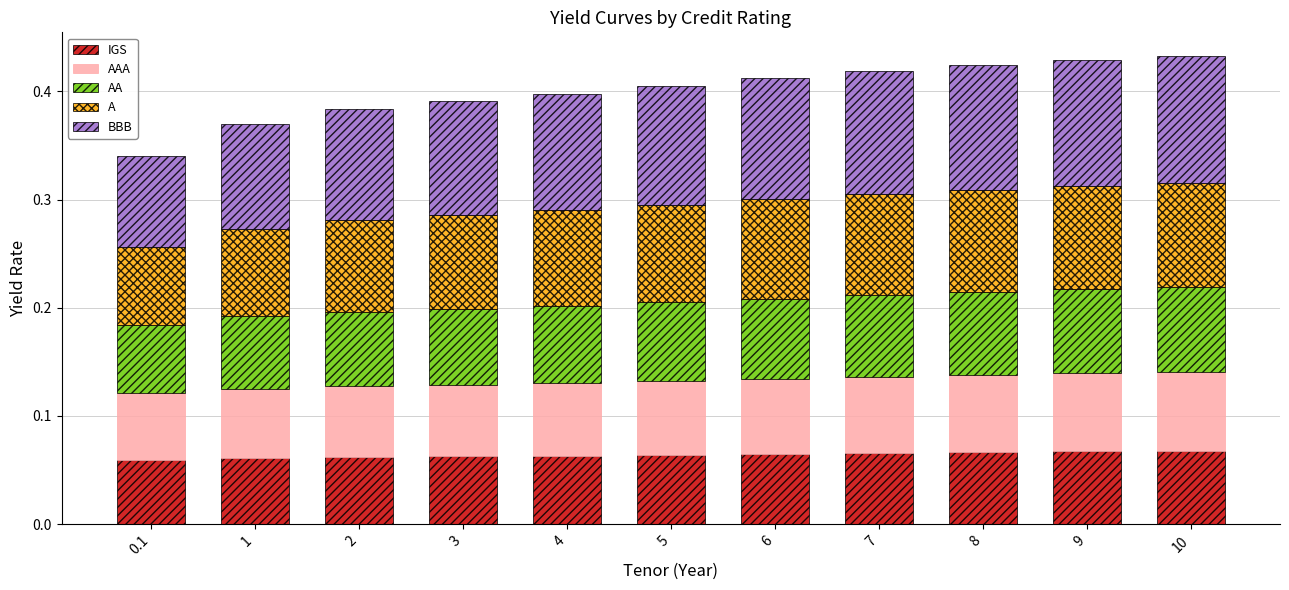

What is the total value across all series at 1?

0.4